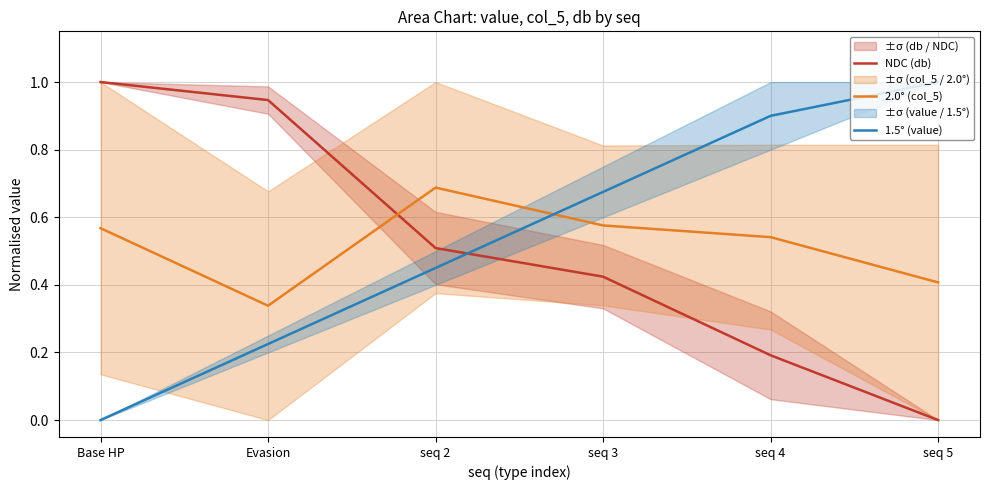

Reading left to right, list all the values displayed in this chart.

NDC (db): 1.0	0.9	0.5	0.4	0.2	0.0
2.0° (col_5): 0.6	0.3	0.7	0.6	0.5	0.4
1.5° (value): 0.0	0.2	0.4	0.7	0.9	1.0